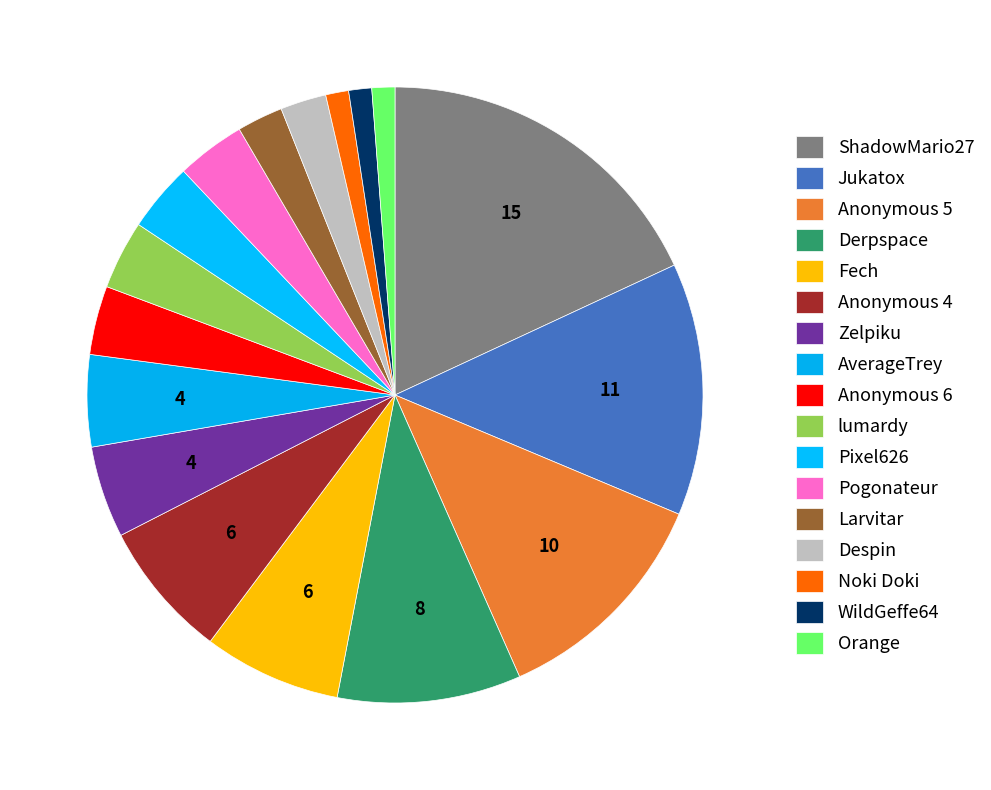

What is the change in value from Jukatox to Anonymous 6?

-8